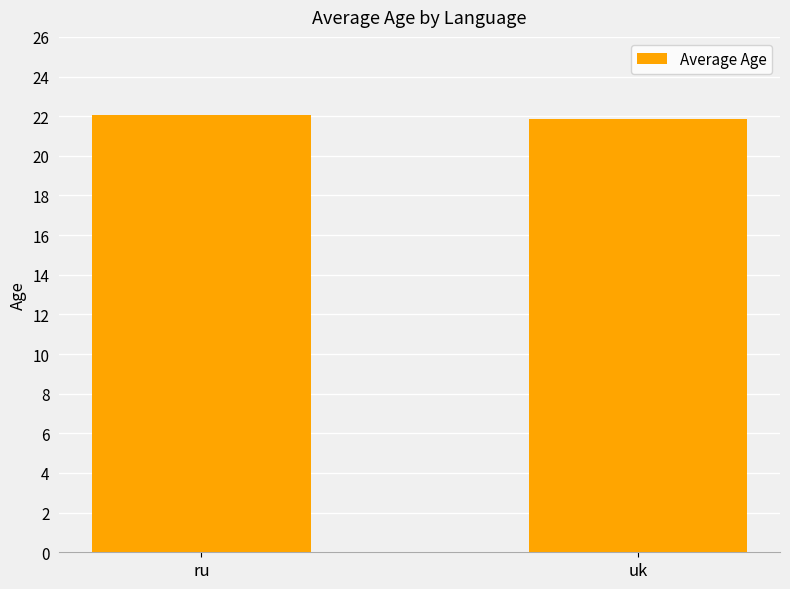

Reading right to left, transcribe all the data shown in this chart.

21.9	22.0